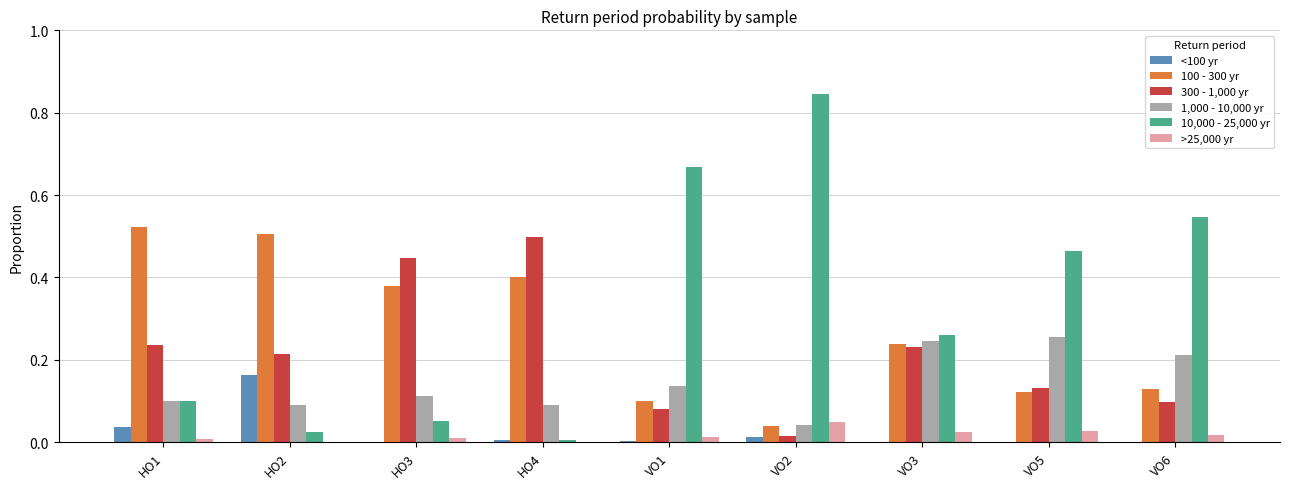

Which label corresponds to the largest value in the chart?

VO2